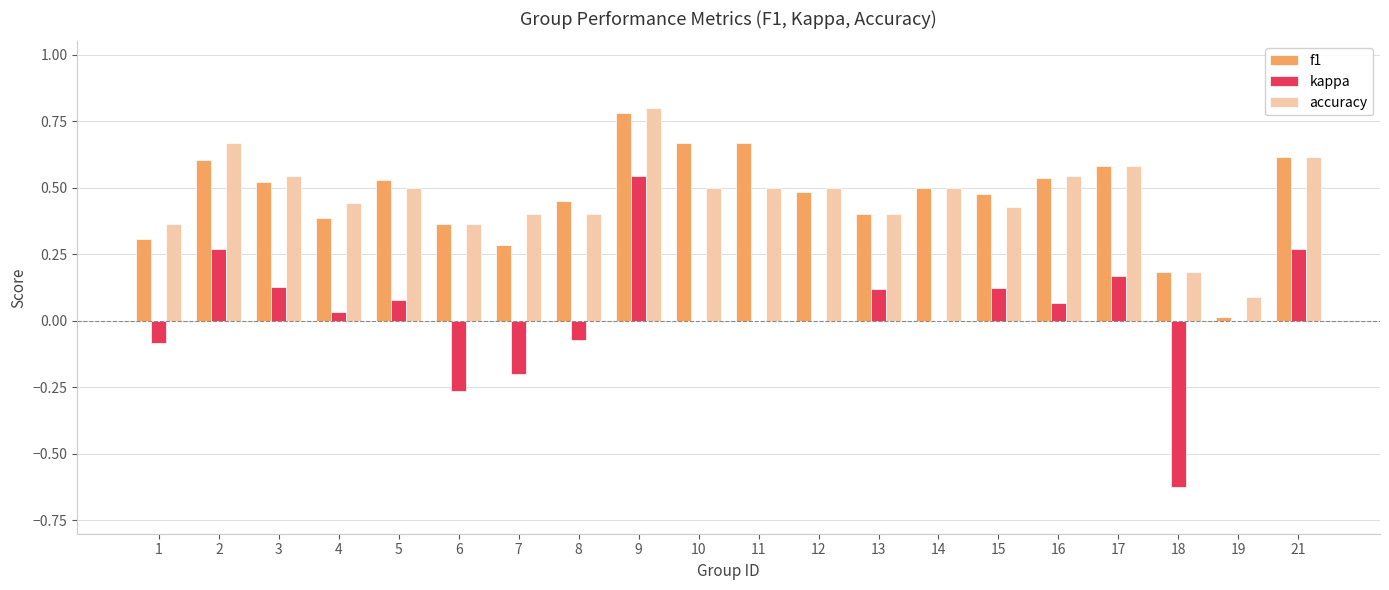

The value of kappa at 1 is -0.0. True or false?

False